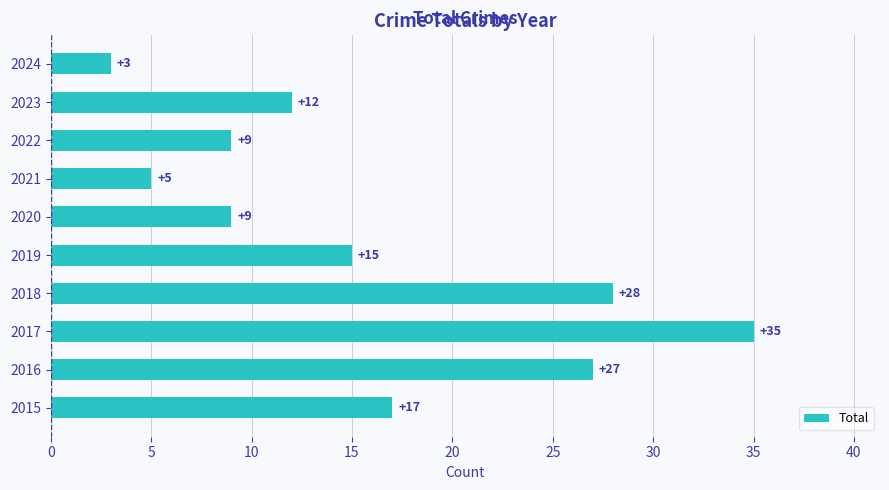

Are the bars grouped side by side (vs. stacked)?

No